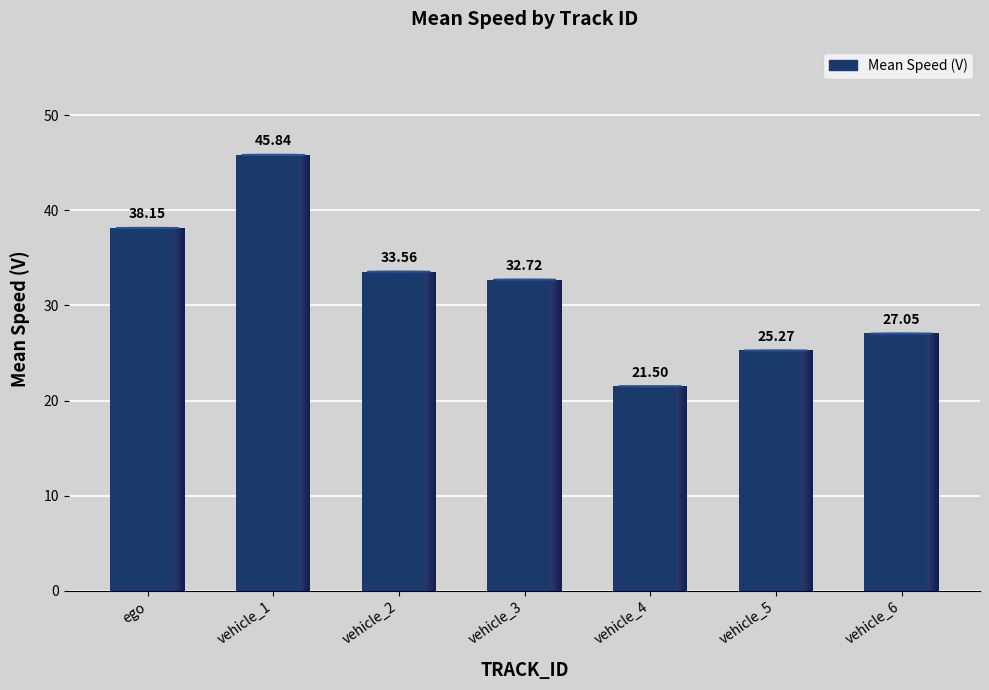

The chart shows a value of 45.3 at vehicle_5. True or false?

False